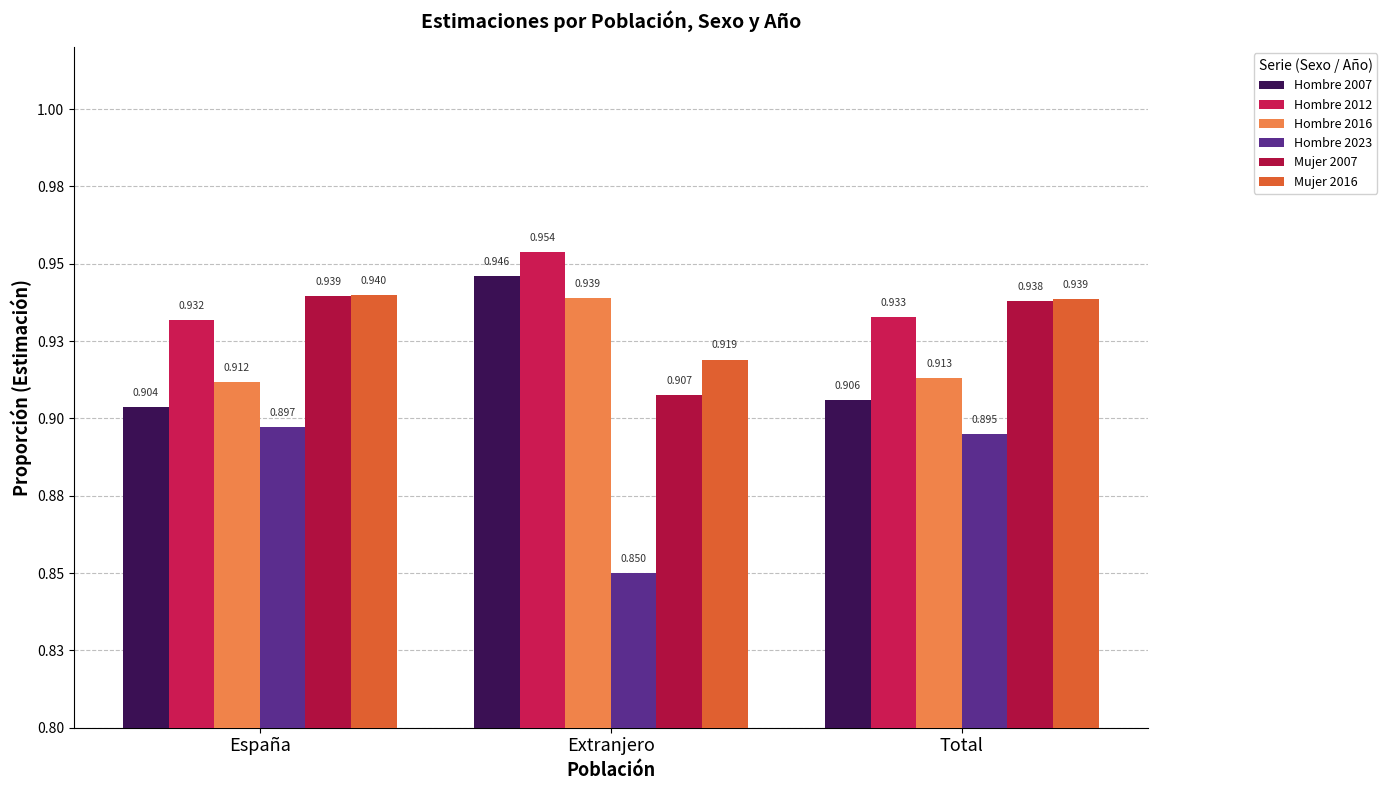

Reading left to right, extract all data points from this chart.

Hombre 2007: España=0.9	Extranjero=0.9	Total=0.9
Hombre 2012: España=0.9	Extranjero=1.0	Total=0.9
Hombre 2016: España=0.9	Extranjero=0.9	Total=0.9
Hombre 2023: España=0.9	Extranjero=0.9	Total=0.9
Mujer 2007: España=0.9	Extranjero=0.9	Total=0.9
Mujer 2016: España=0.9	Extranjero=0.9	Total=0.9